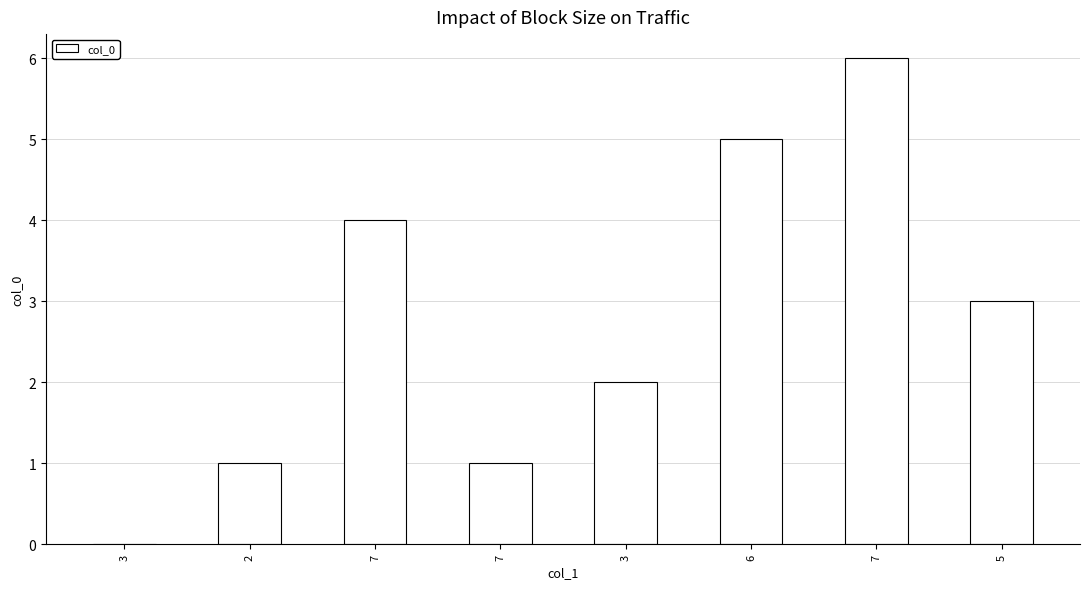

What is the difference between the values at 7 and 3?

2